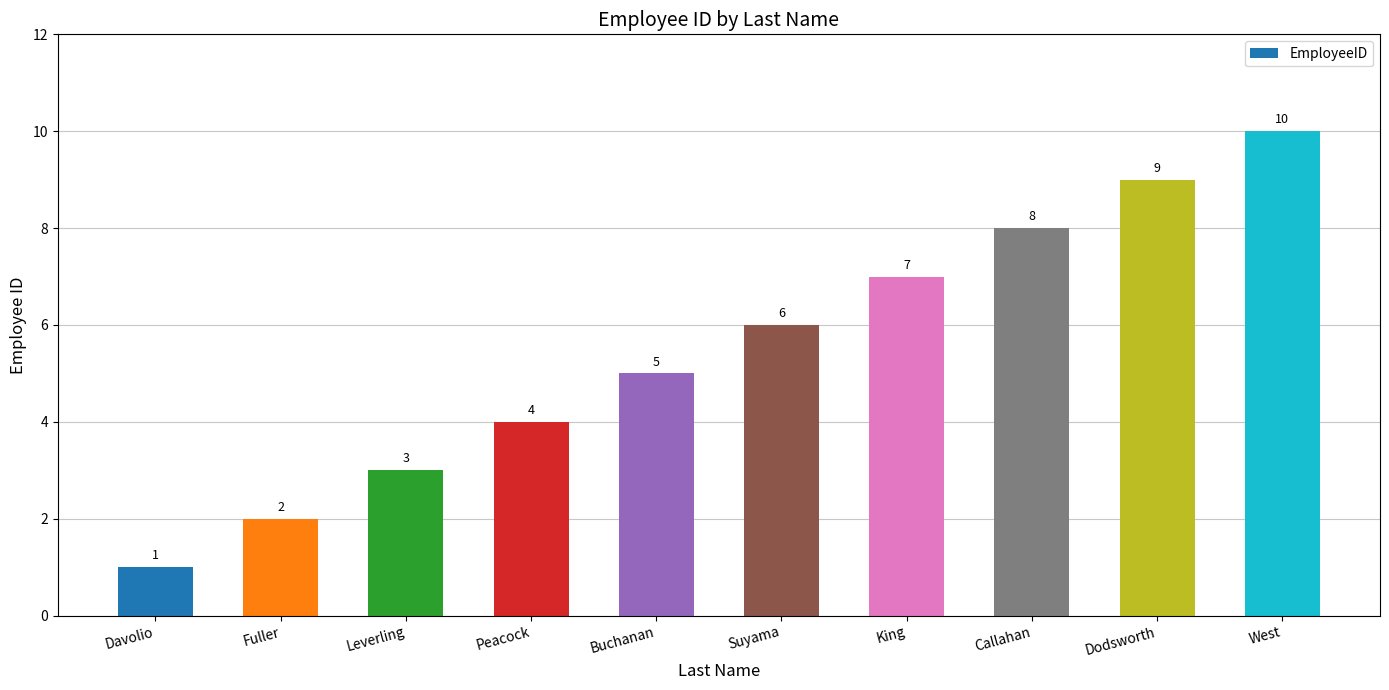

At which category does the chart reach its peak across all series?

West